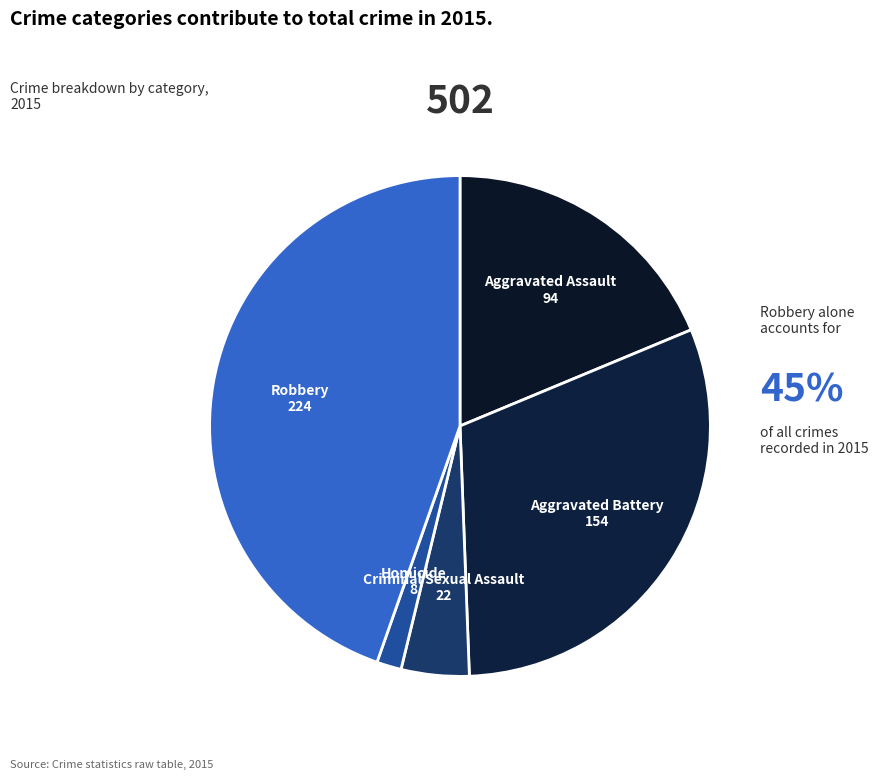

Which slice is the smallest?

Homicide